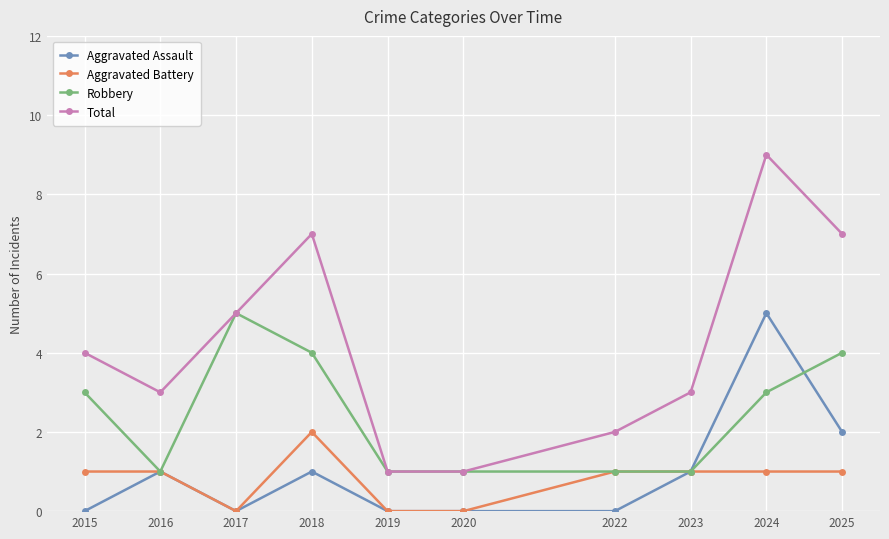

At how many categories does at least one series exceed 0?

10